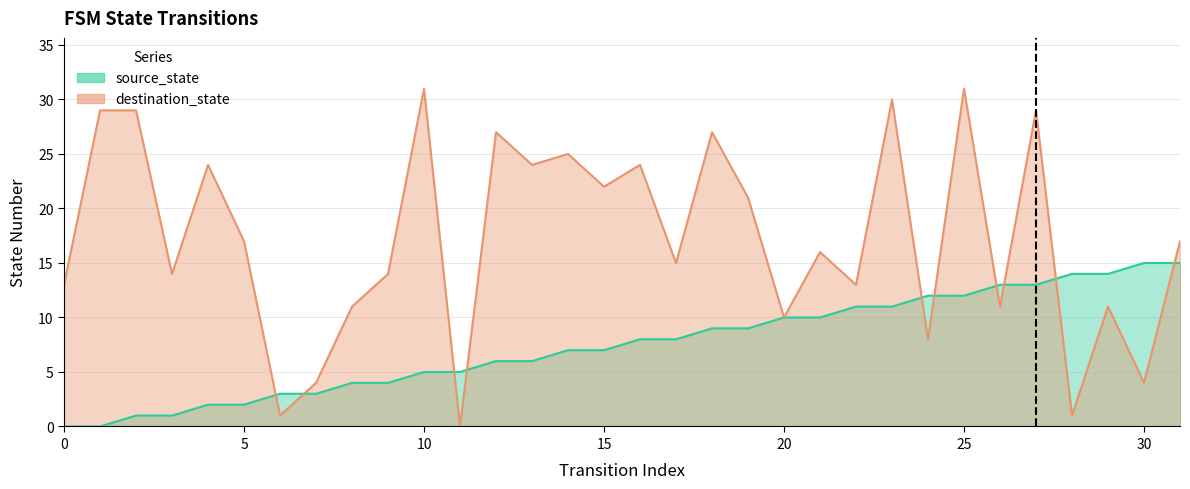

Between which two adjacent categories do source_state and destination_state first intersect?

5 and 6